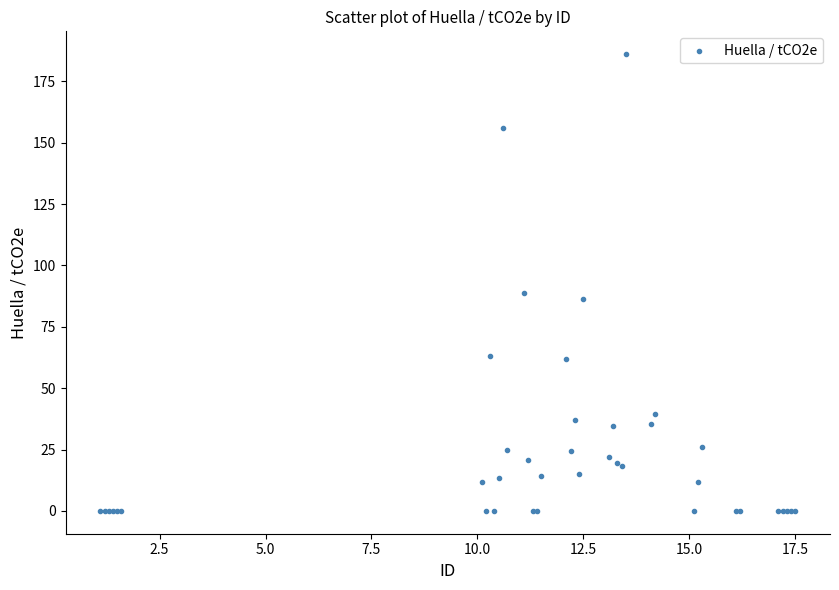

What Y value in the scatter plot is closest to 93?

89.0